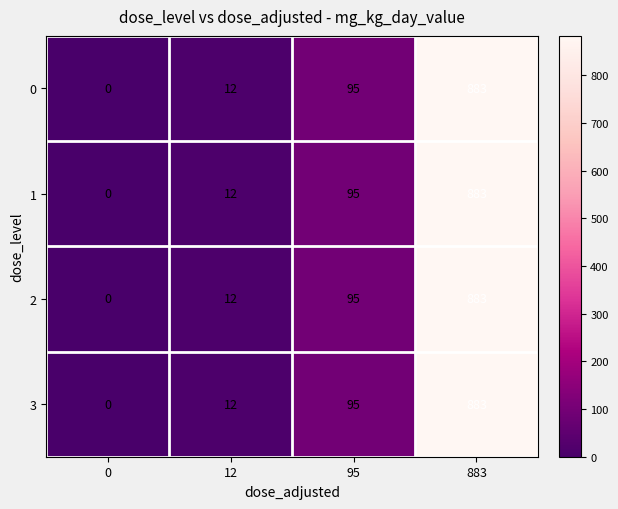

How many data points in 2 are less than 95?

2